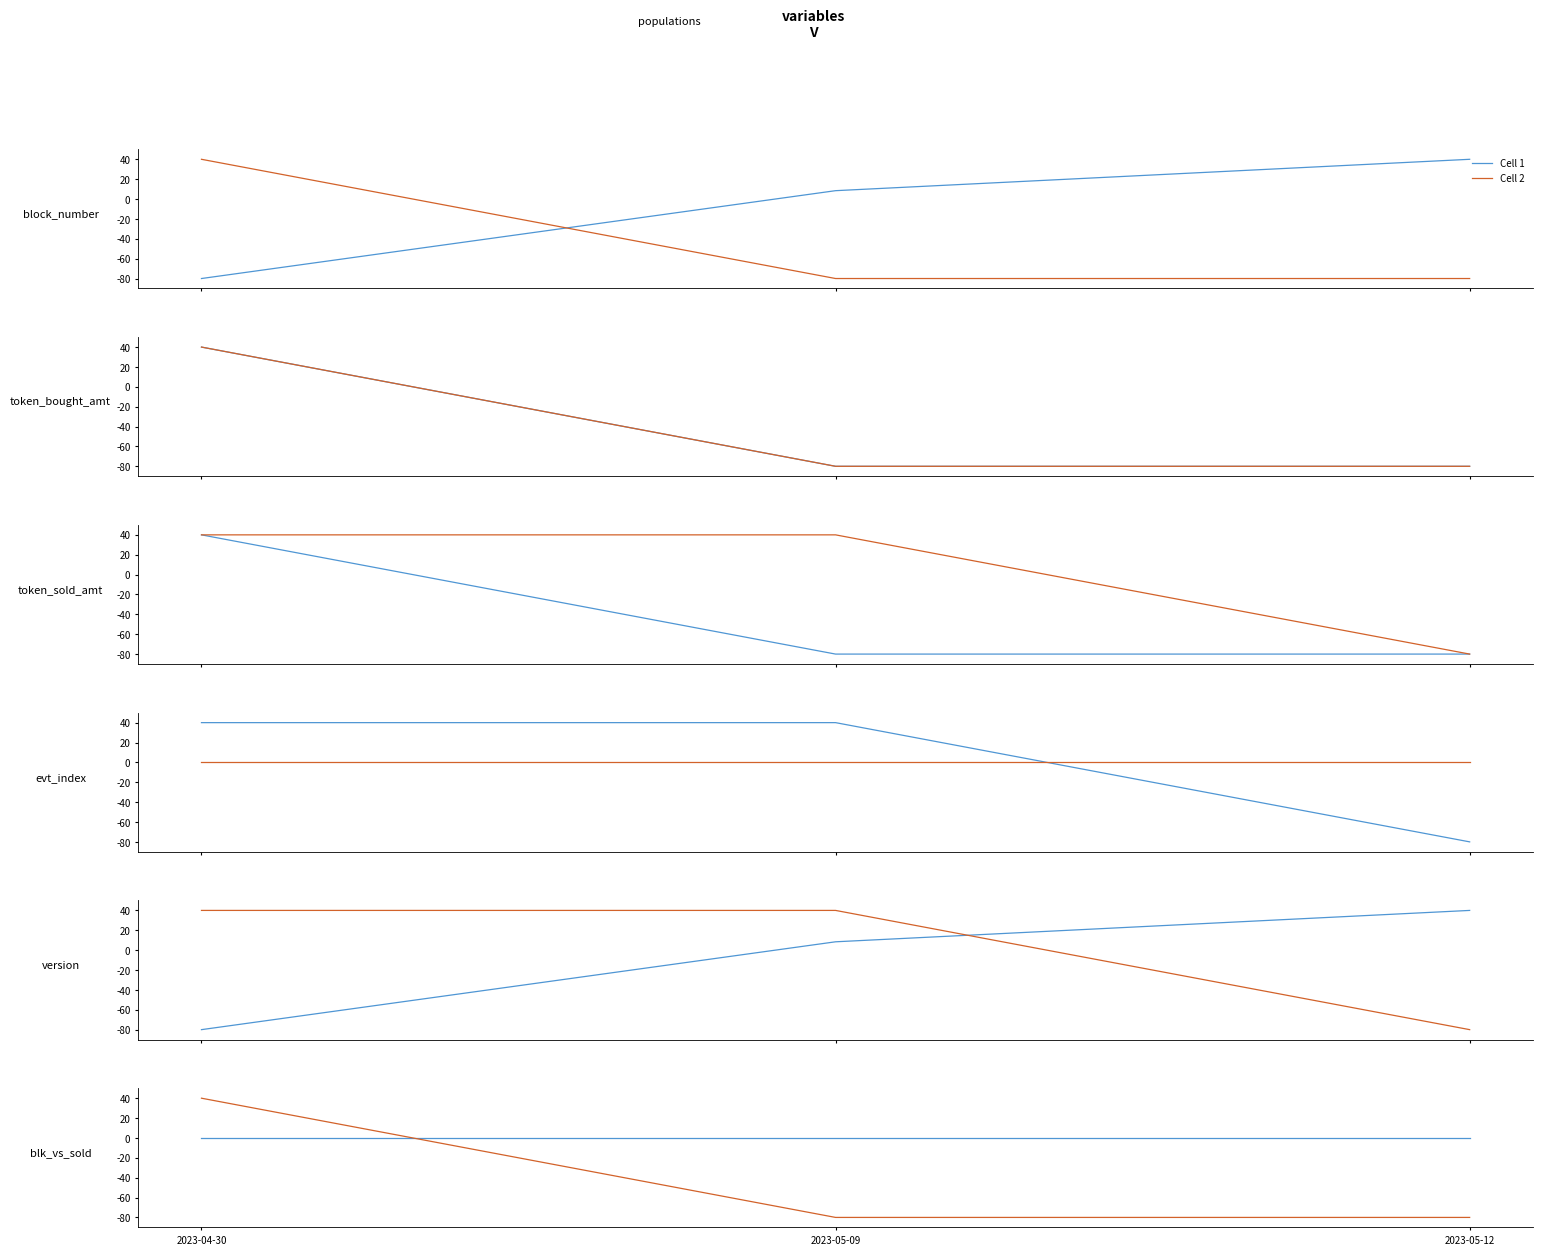

What position from the right is 2023-04-30?

3